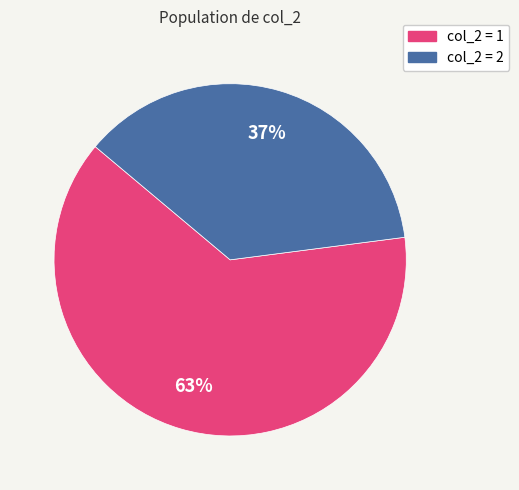

Is there any slice that represents more than half of the pie?

Yes